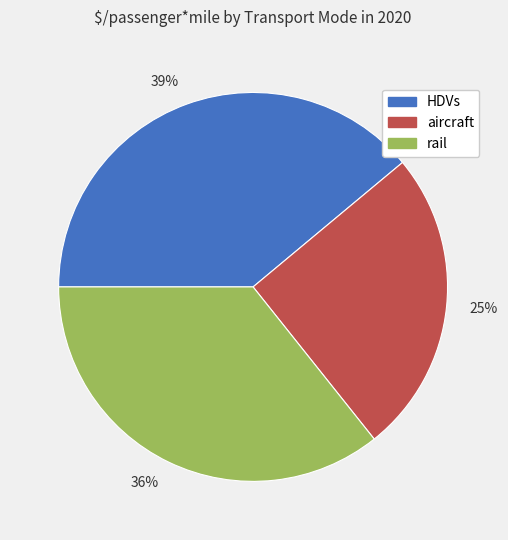

The 36% slice represents 36% of the pie. True or false?

True